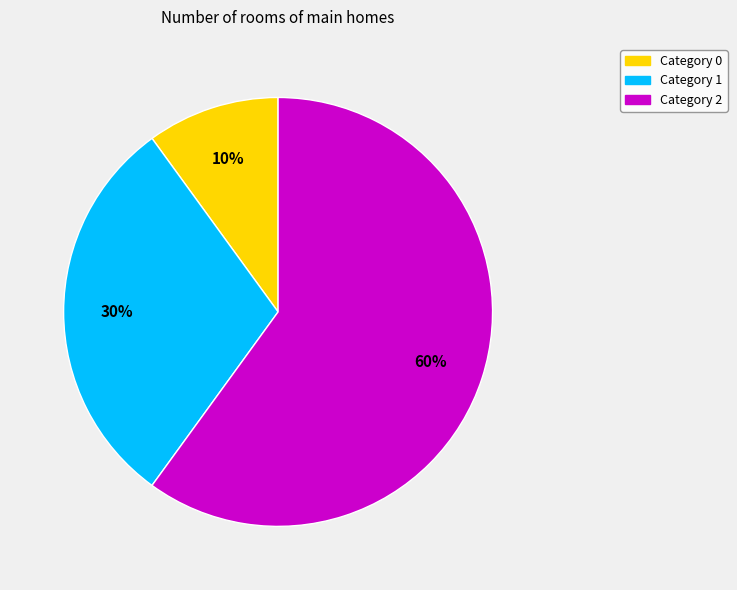

To the nearest percent, what is the average slice percentage?

33%